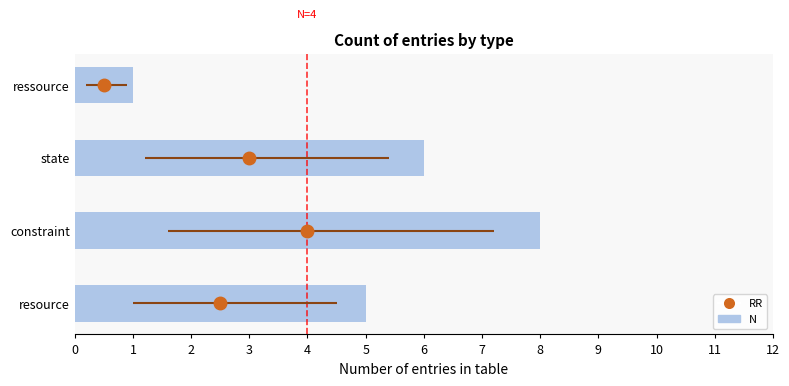

Is it true that the value at constraint is 4?

False